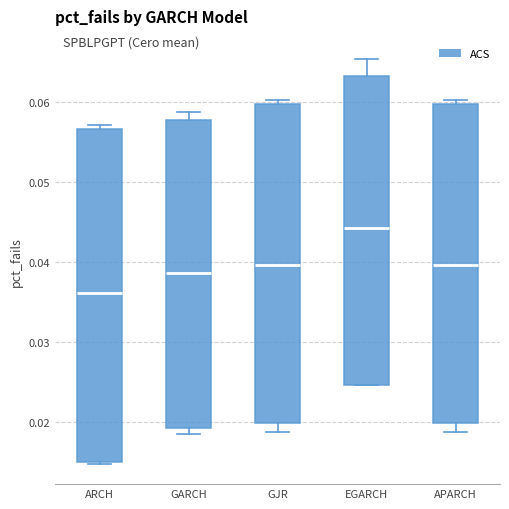

Comparing the boxes themselves (not the whiskers), which one is the tallest?

ARCH